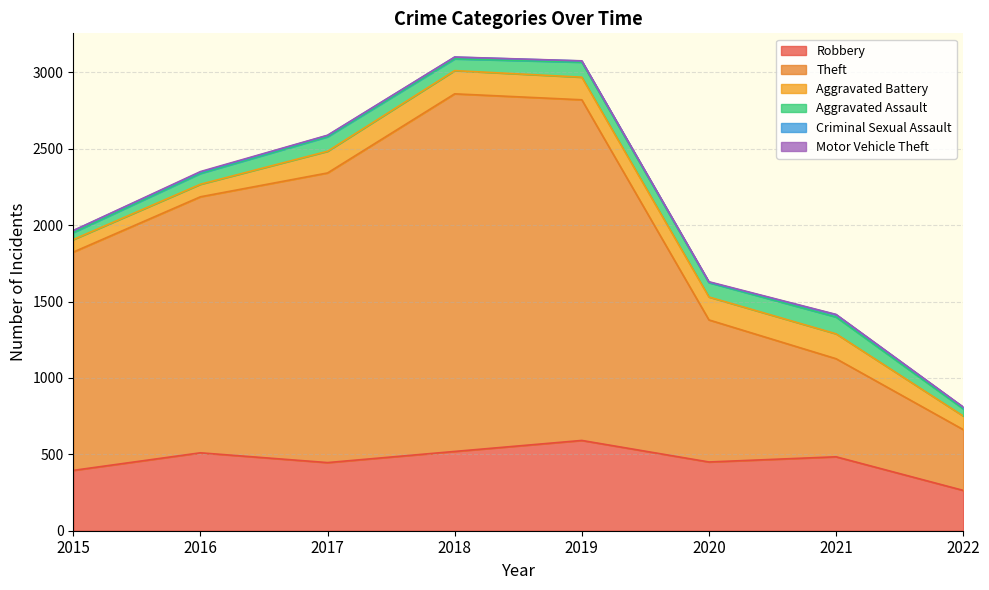

What is the minimum value shown in the chart?

1